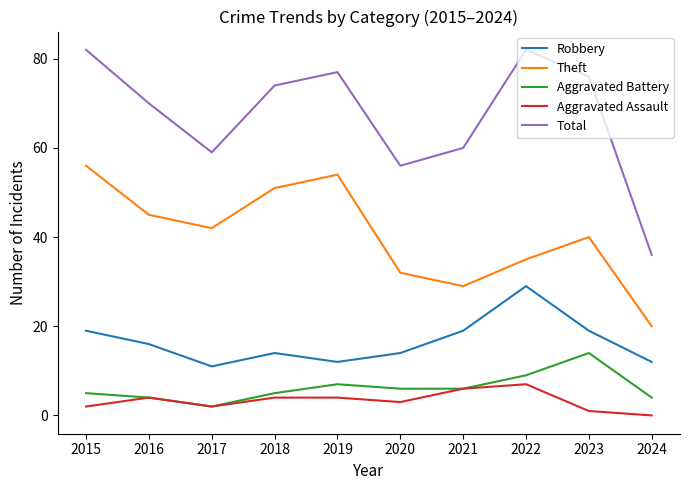

Which category has the lowest value in the Robbery series?

2017